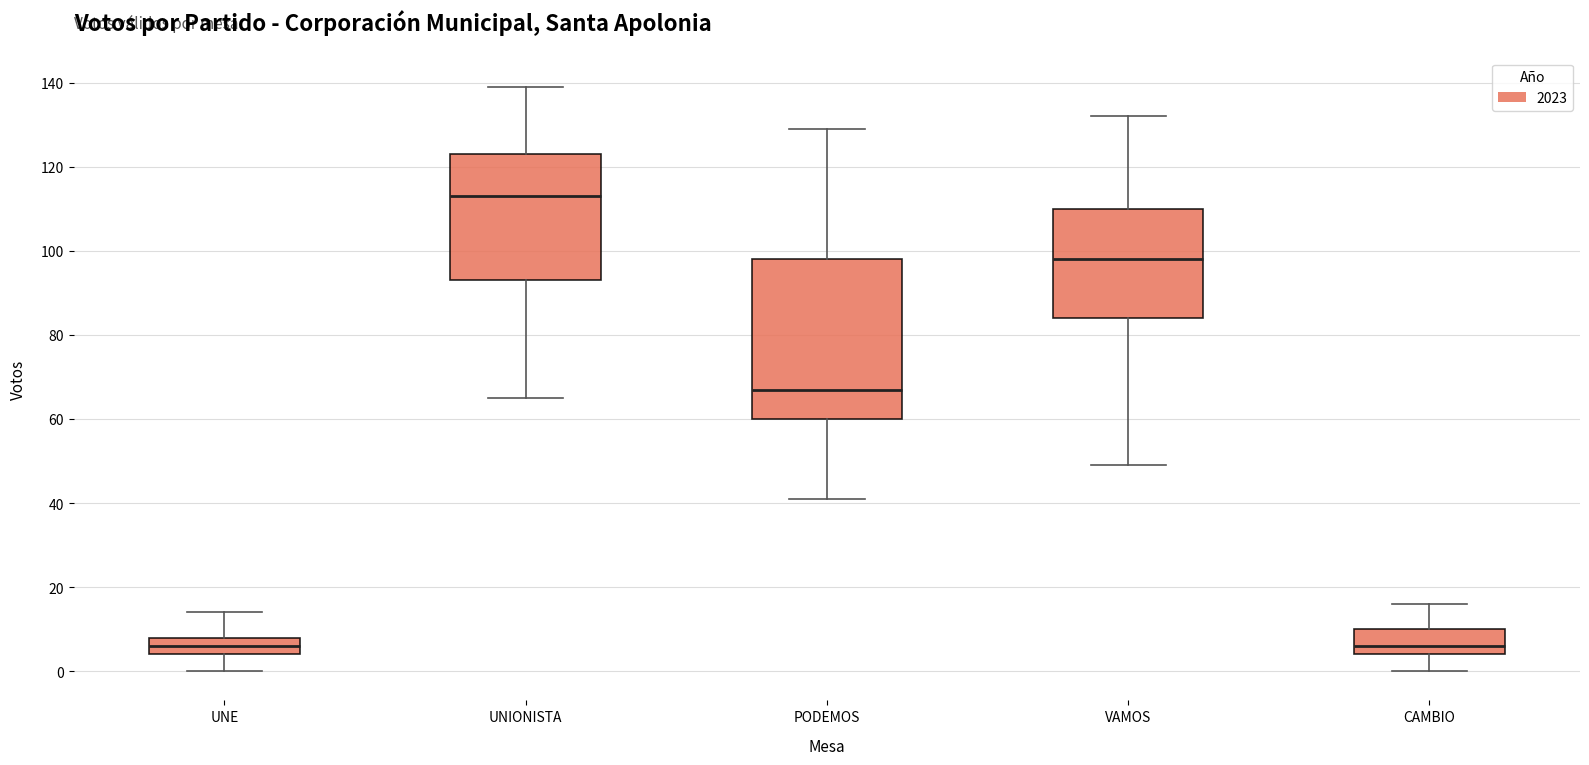

Reading left to right, read every box against the y-axis: the position of its median line, the range the box covers, and the ends of its whiskers. The values are not printed on the chart, so give them approximately, as read against the axis.

UNE: median 6, box 4 to 8, whiskers 0 to 14
UNIONISTA: median 114, box 94 to 124, whiskers 66 to 140
PODEMOS: median 68, box 60 to 98, whiskers 42 to 130
VAMOS: median 98, box 84 to 110, whiskers 50 to 132
CAMBIO: median 6, box 4 to 10, whiskers 0 to 16